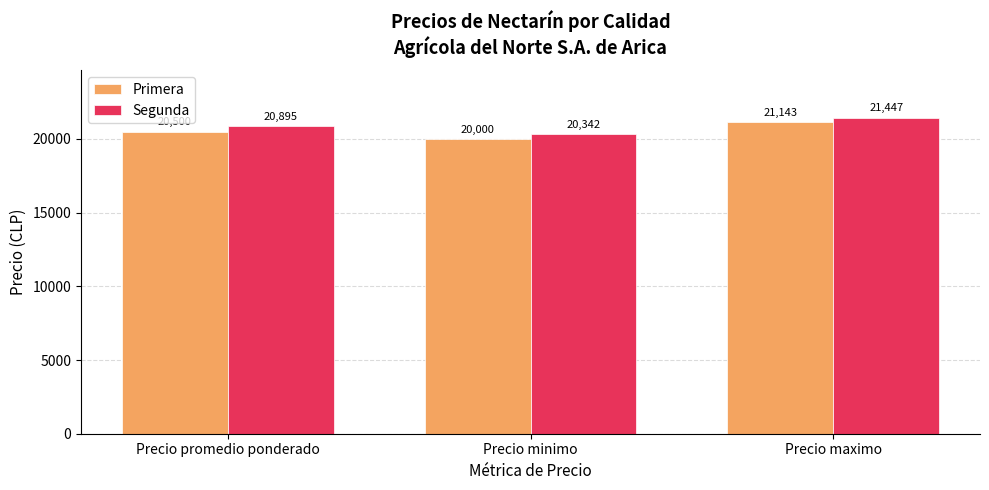

Which category has the highest value in the Segunda series?

Precio maximo